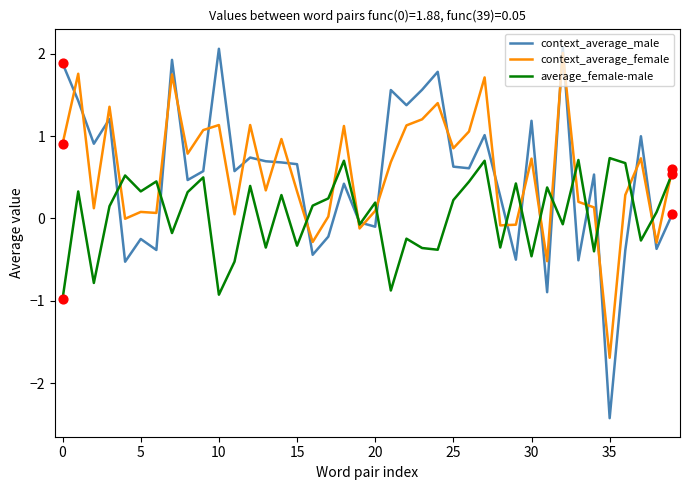

Which series has the largest range (max minus min)?

context_average_male